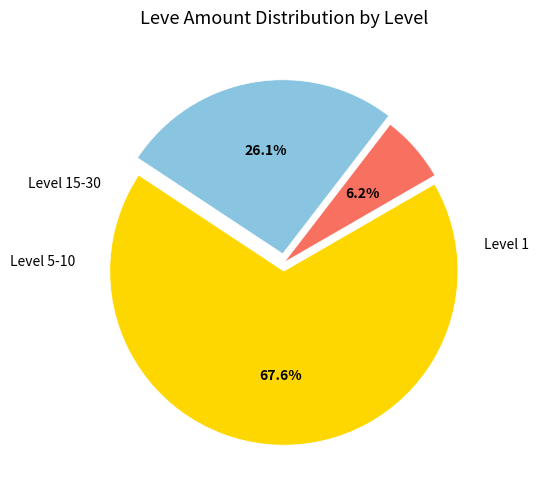

Does any single category account for the majority?

Yes